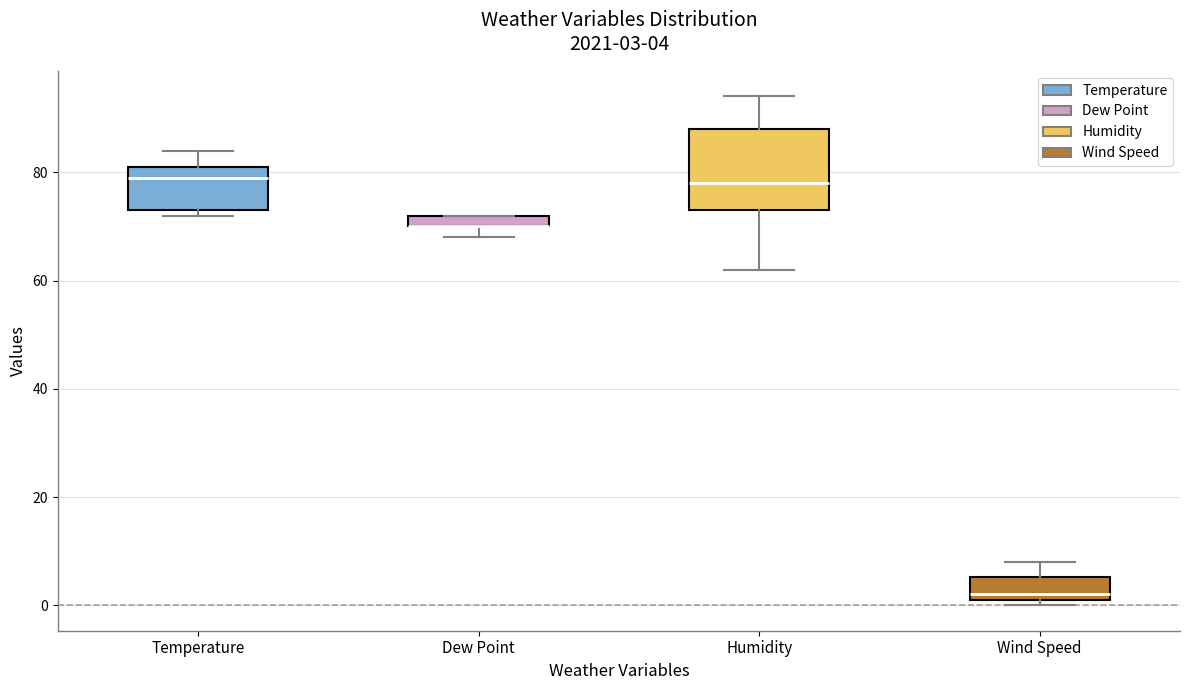

Comparing the boxes themselves (not the whiskers), which one is the tallest?

Humidity